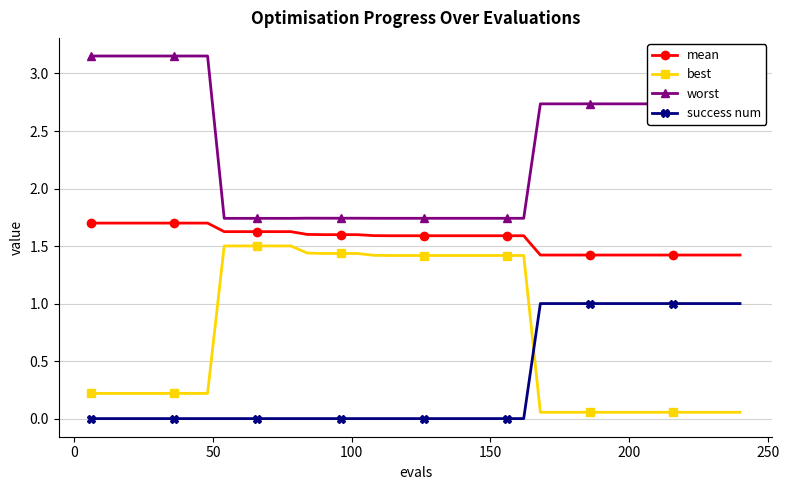

True or false: mean and worst cross at least once.

False